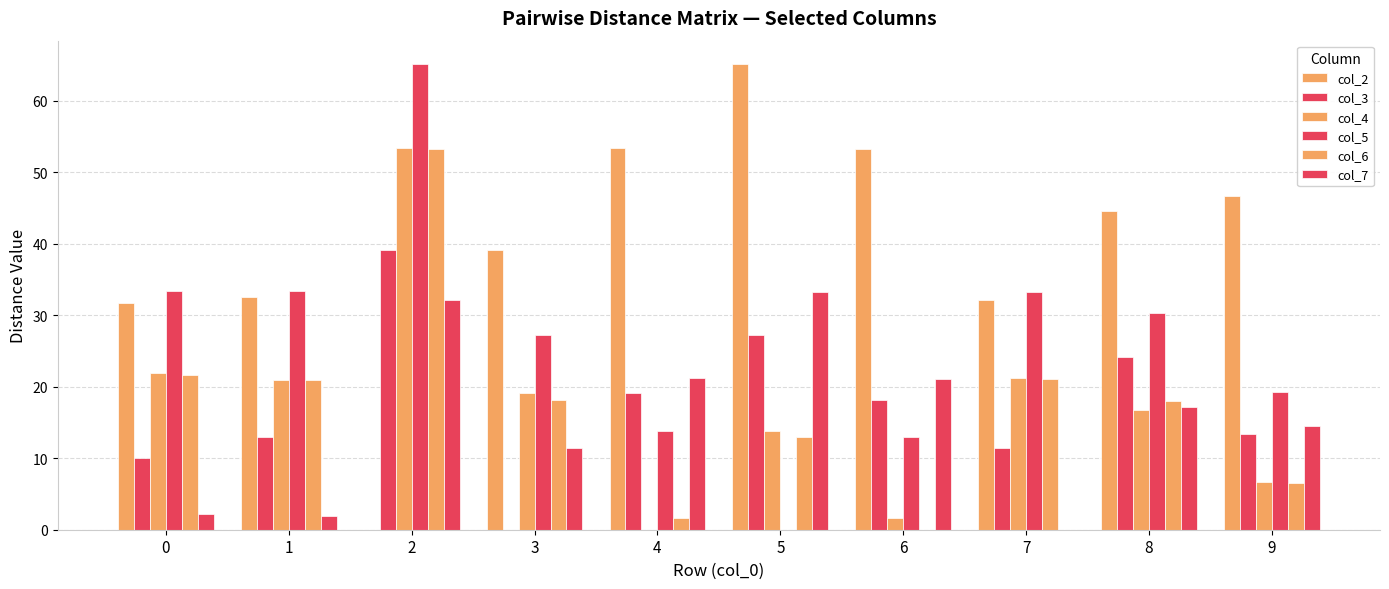

Where does the col_7 series first go above 17?

2